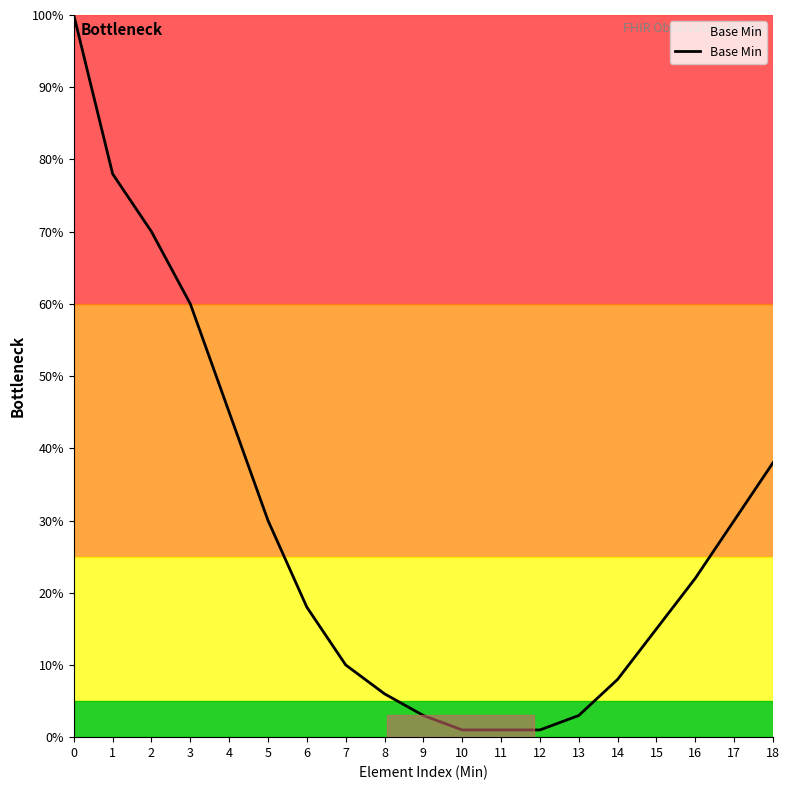

What is the difference between the values at 2 and 1?

0.1